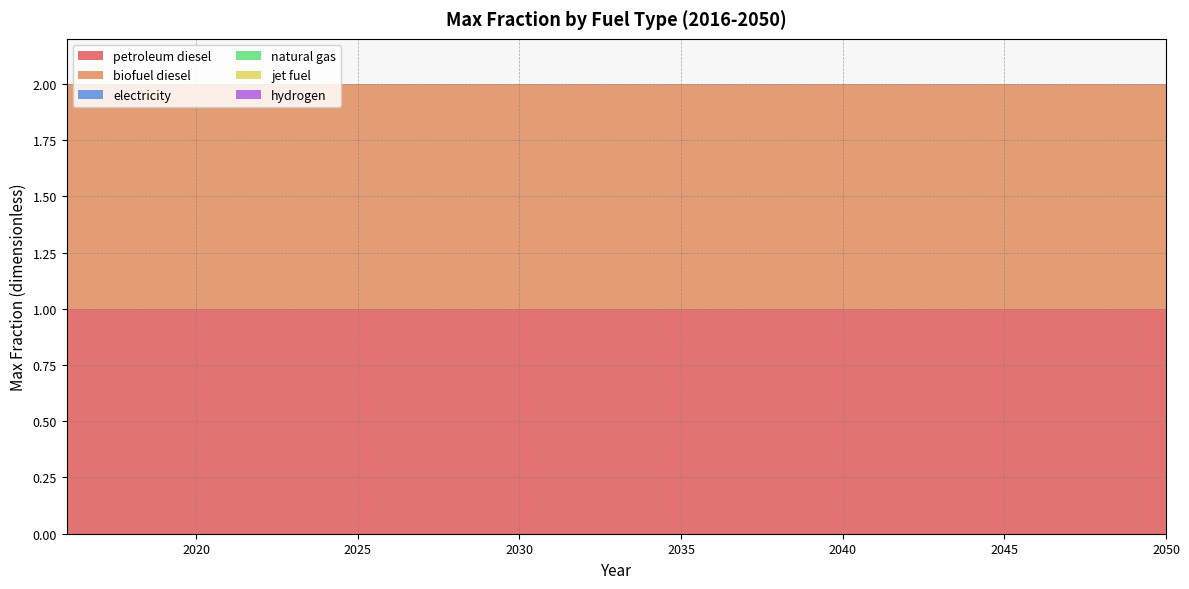

Reading left to right, list all the values displayed in this chart.

petroleum diesel: 2016=1	2017=1	2018=1	2019=1	2020=1	2021=1	2022=1	2023=1	2024=1	2025=1	2026=1	2027=1	2028=1	2029=1	2030=1	2031=1	2032=1	2033=1	2034=1	2035=1	2036=1	2037=1	2038=1	2039=1	2040=1	2041=1	2042=1	2043=1	2044=1	2045=1	2046=1	2047=1	2048=1	2049=1	2050=1
biofuel diesel: 2016=1	2017=1	2018=1	2019=1	2020=1	2021=1	2022=1	2023=1	2024=1	2025=1	2026=1	2027=1	2028=1	2029=1	2030=1	2031=1	2032=1	2033=1	2034=1	2035=1	2036=1	2037=1	2038=1	2039=1	2040=1	2041=1	2042=1	2043=1	2044=1	2045=1	2046=1	2047=1	2048=1	2049=1	2050=1
electricity: 2016=0	2017=0	2018=0	2019=0	2020=0	2021=0	2022=0	2023=0	2024=0	2025=0	2026=0	2027=0	2028=0	2029=0	2030=0	2031=0	2032=0	2033=0	2034=0	2035=0	2036=0	2037=0	2038=0	2039=0	2040=0	2041=0	2042=0	2043=0	2044=0	2045=0	2046=0	2047=0	2048=0	2049=0	2050=0
natural gas: 2016=0	2017=0	2018=0	2019=0	2020=0	2021=0	2022=0	2023=0	2024=0	2025=0	2026=0	2027=0	2028=0	2029=0	2030=0	2031=0	2032=0	2033=0	2034=0	2035=0	2036=0	2037=0	2038=0	2039=0	2040=0	2041=0	2042=0	2043=0	2044=0	2045=0	2046=0	2047=0	2048=0	2049=0	2050=0
jet fuel: 2016=0	2017=0	2018=0	2019=0	2020=0	2021=0	2022=0	2023=0	2024=0	2025=0	2026=0	2027=0	2028=0	2029=0	2030=0	2031=0	2032=0	2033=0	2034=0	2035=0	2036=0	2037=0	2038=0	2039=0	2040=0	2041=0	2042=0	2043=0	2044=0	2045=0	2046=0	2047=0	2048=0	2049=0	2050=0
hydrogen: 2016=0	2017=0	2018=0	2019=0	2020=0	2021=0	2022=0	2023=0	2024=0	2025=0	2026=0	2027=0	2028=0	2029=0	2030=0	2031=0	2032=0	2033=0	2034=0	2035=0	2036=0	2037=0	2038=0	2039=0	2040=0	2041=0	2042=0	2043=0	2044=0	2045=0	2046=0	2047=0	2048=0	2049=0	2050=0